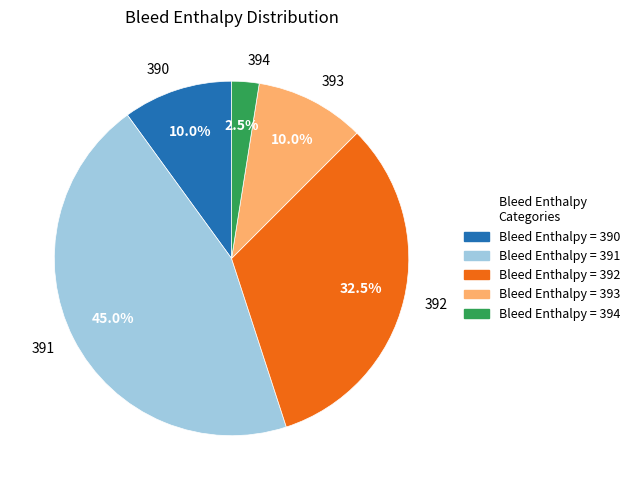

What is the smallest slice in the pie chart?

394